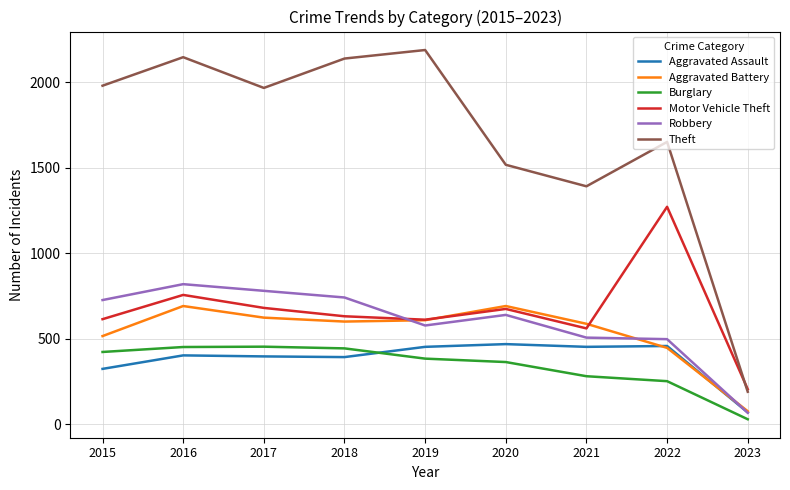

Is the value of Aggravated Assault at 2022 greater than the value of Aggravated Battery at 2018?

No